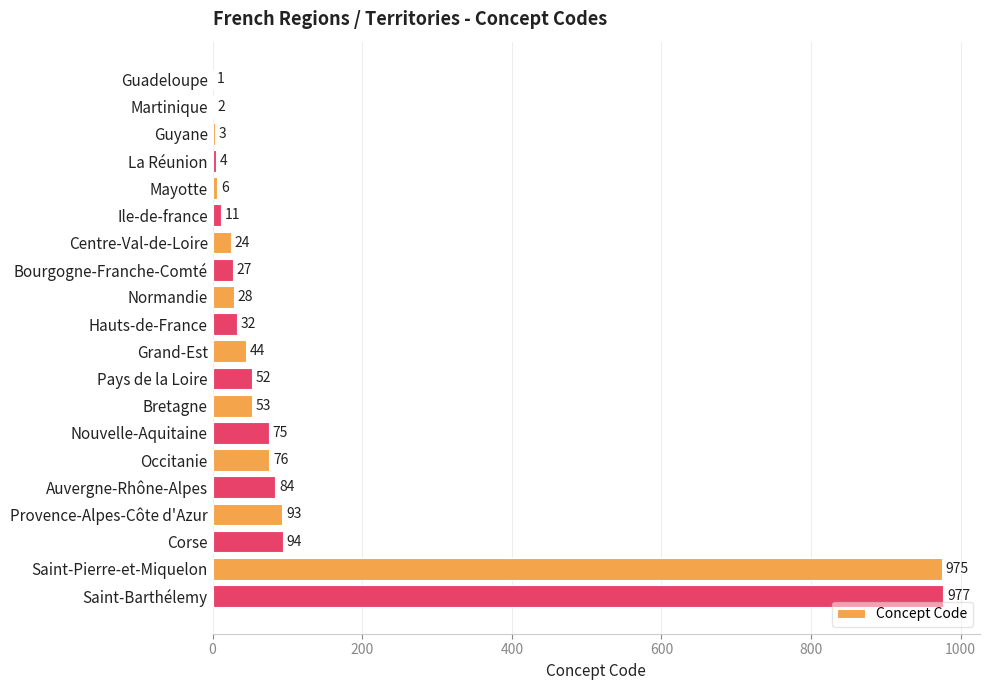

At which category does the chart reach its peak across all series?

Saint-Barthélemy